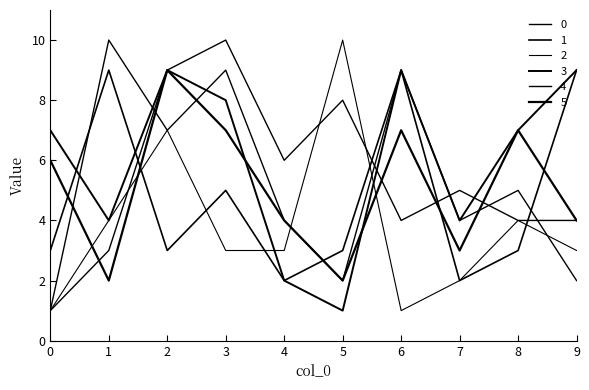

List the labels in order of 4 value, smallest first.

0, 1, 6, 8, 9, 7, 4, 5, 2, 3